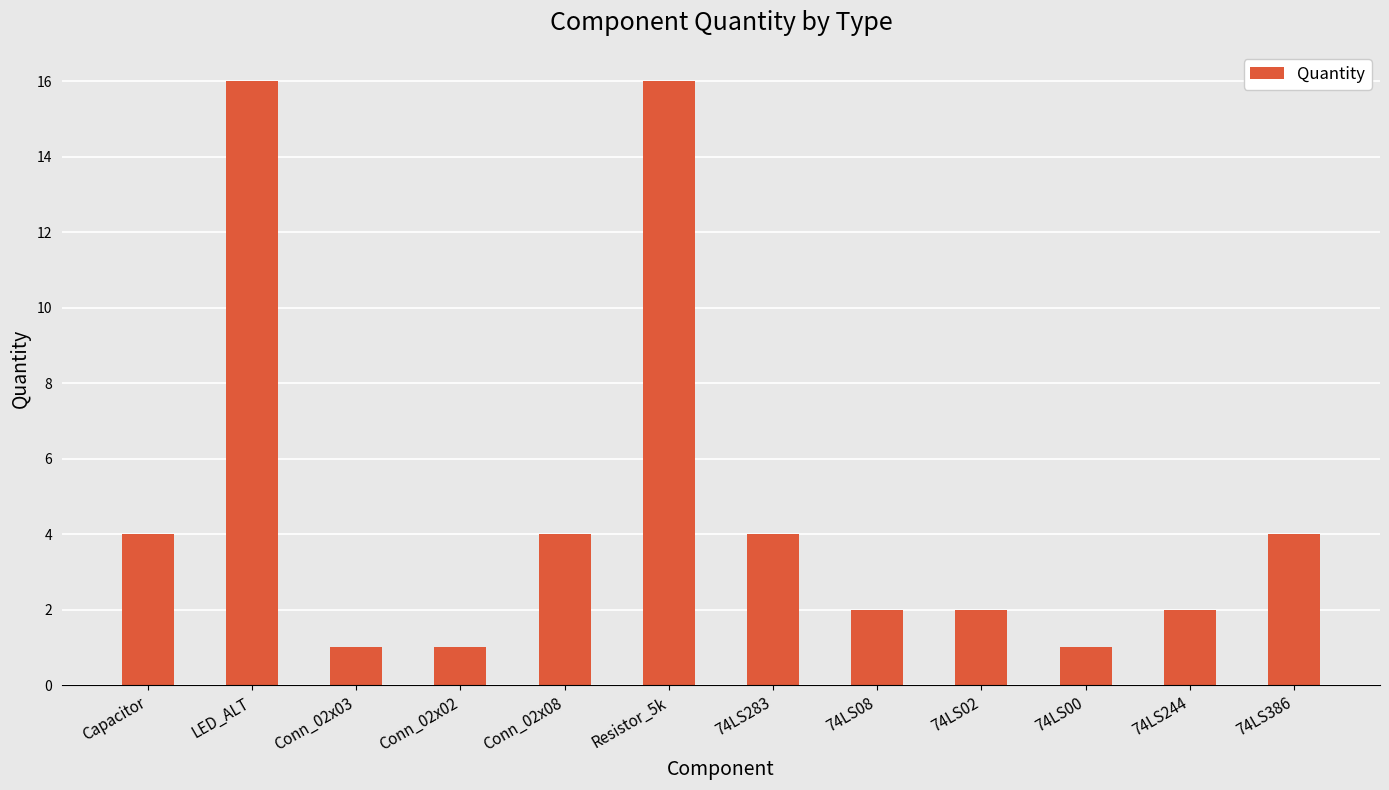

The chart shows a value of 0 at Conn_02x03. True or false?

False